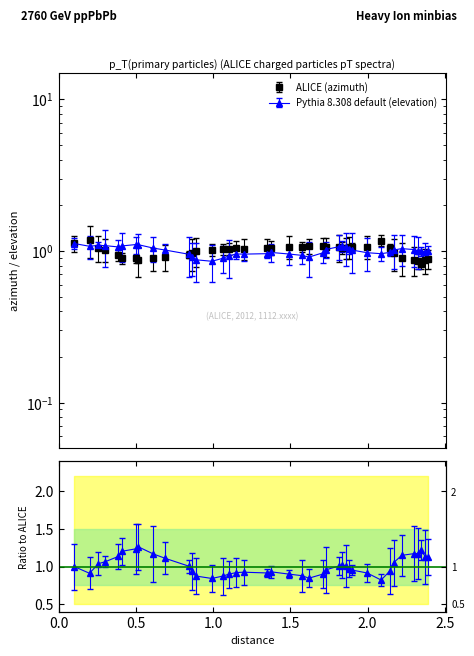

What is the average value of the elevation series?

1.0